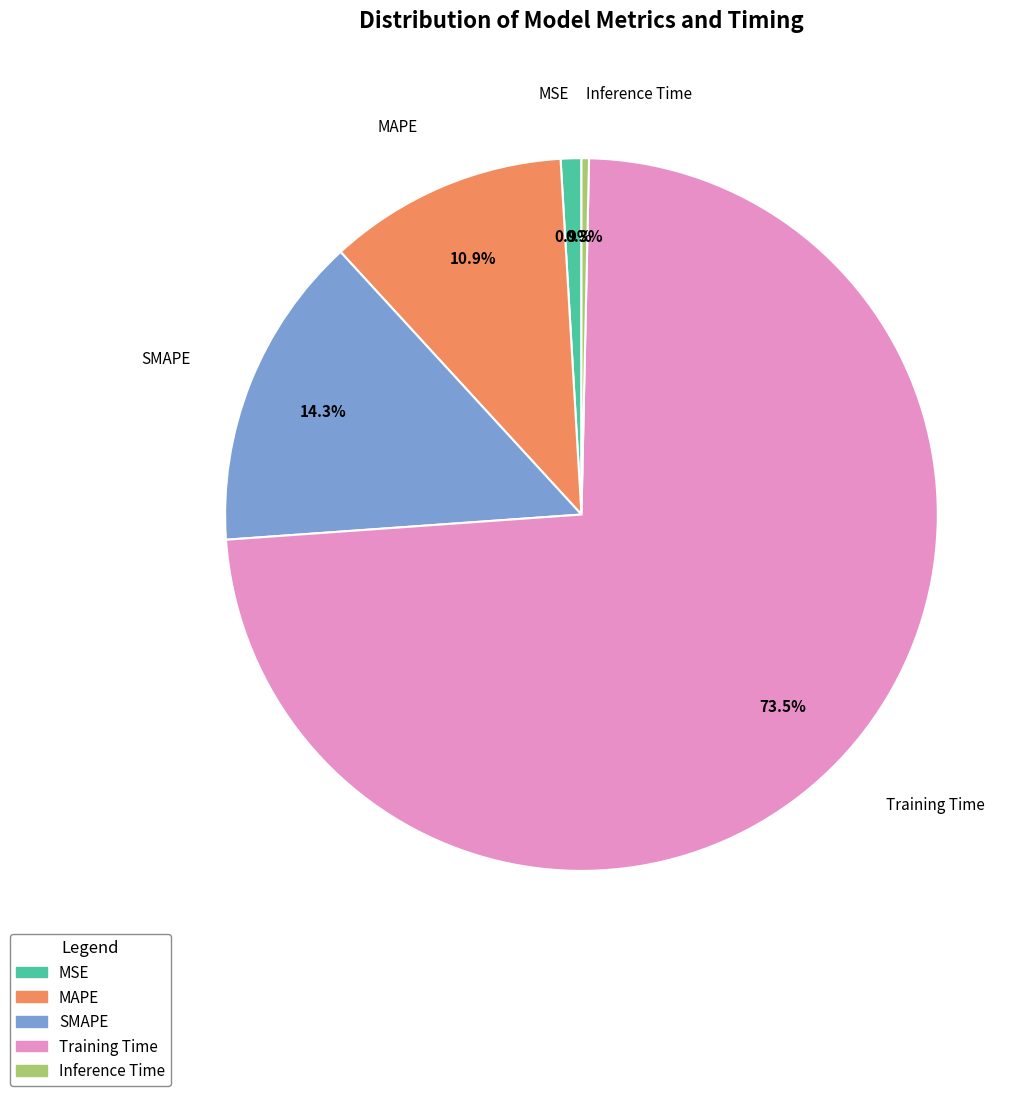

Count the number of slices in the pie.

5